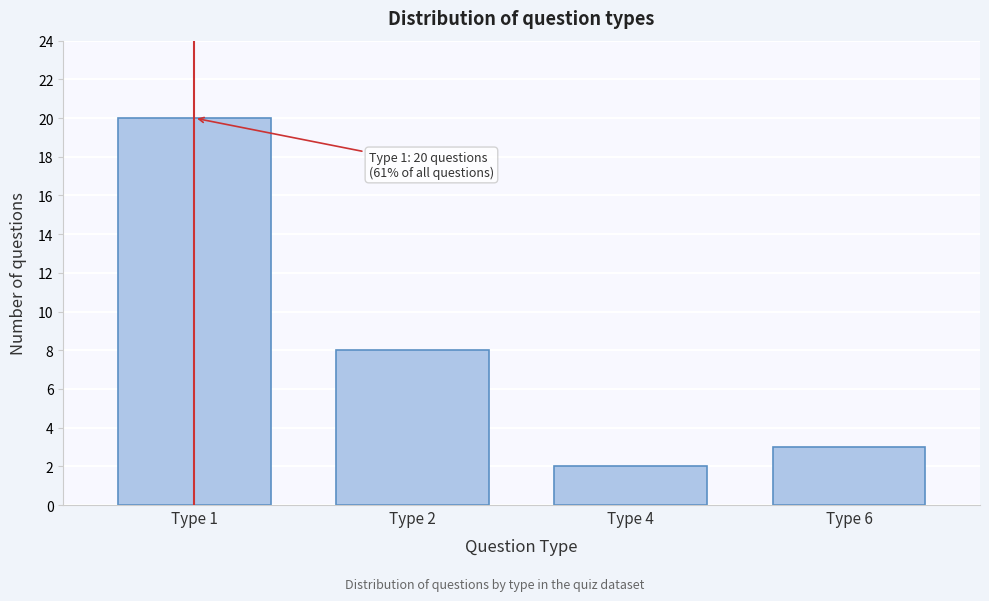

Reading left to right, transcribe all the data shown in this chart.

Type 1=20	Type 2=8	Type 4=2	Type 6=3